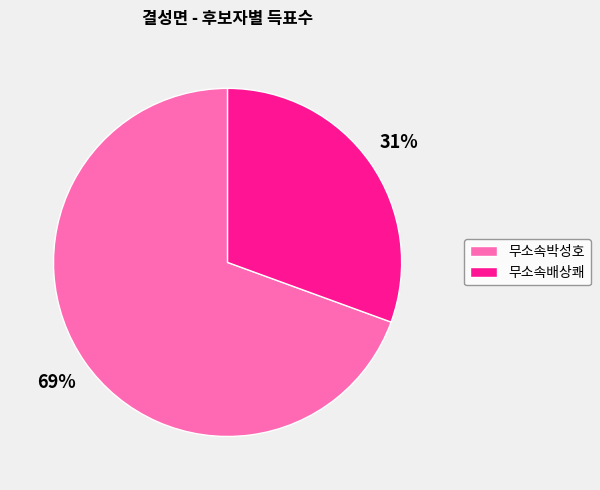

What is the majority slice?

무소속박성호